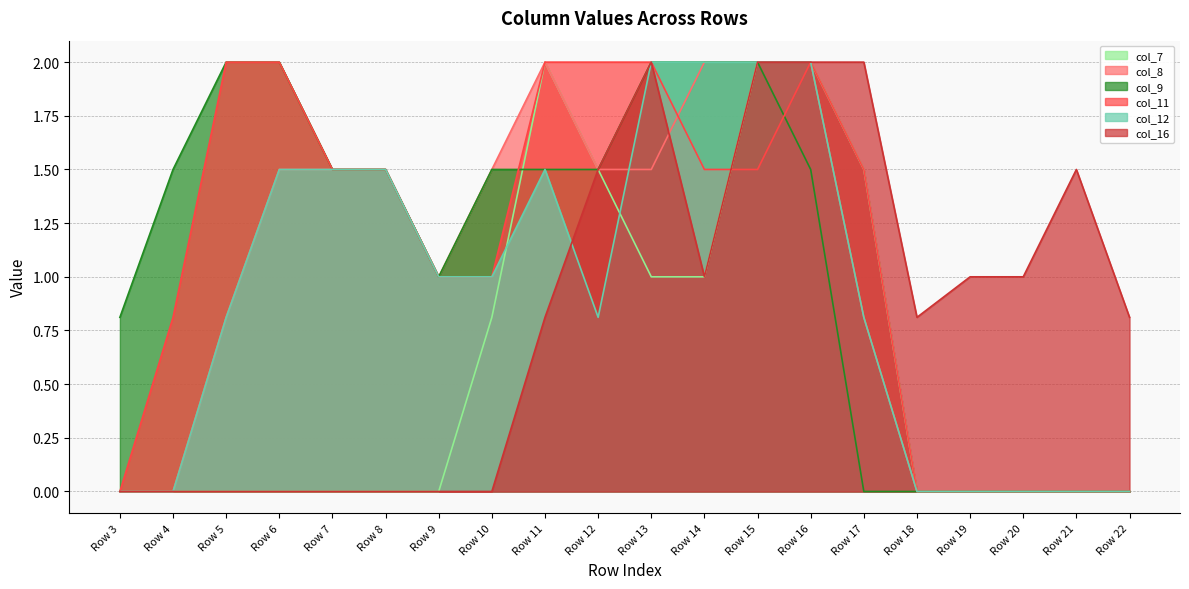

What is the sum of all col_8 values?

19.6